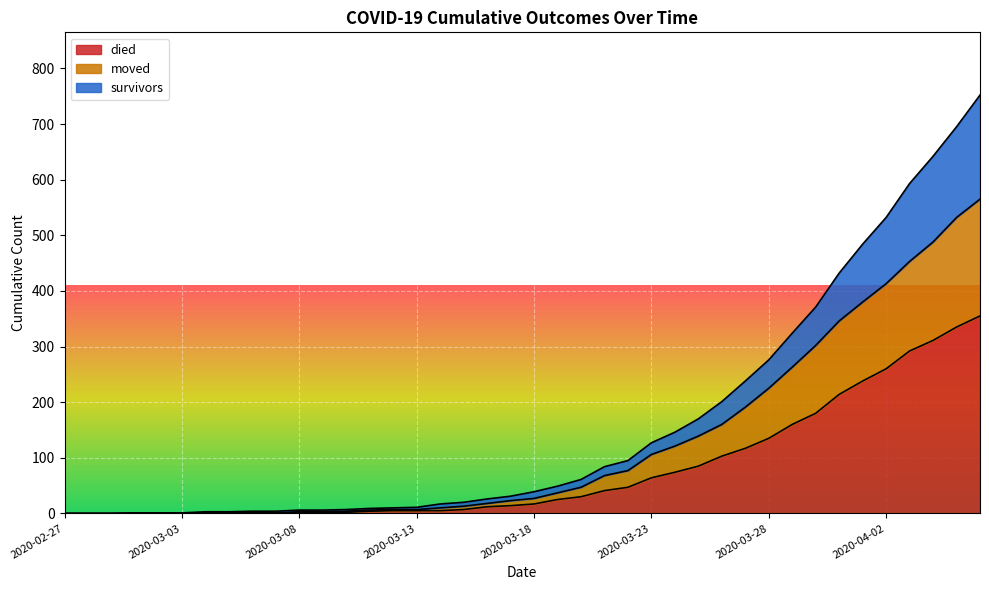

Is it true that died equals 0 at 2020-02-27?

True